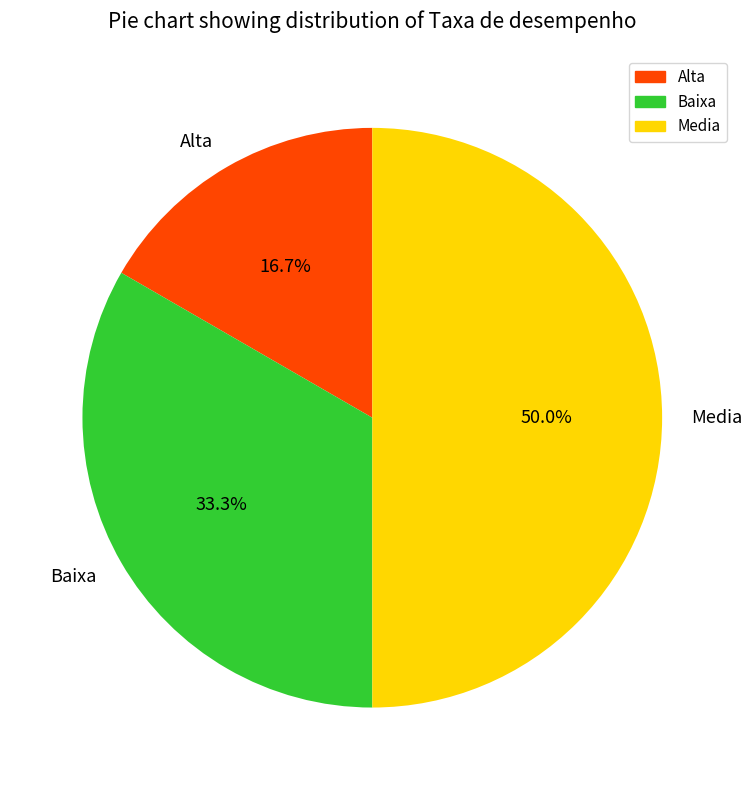

Combined, what portion of the pie is Baixa and Media?

83.3%